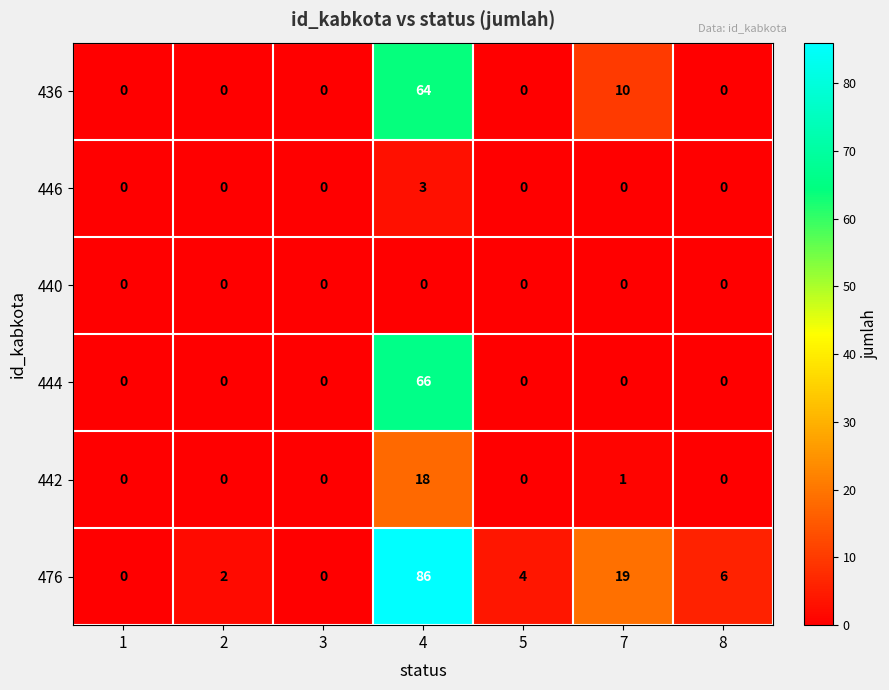

How many series are shown in this chart?

6